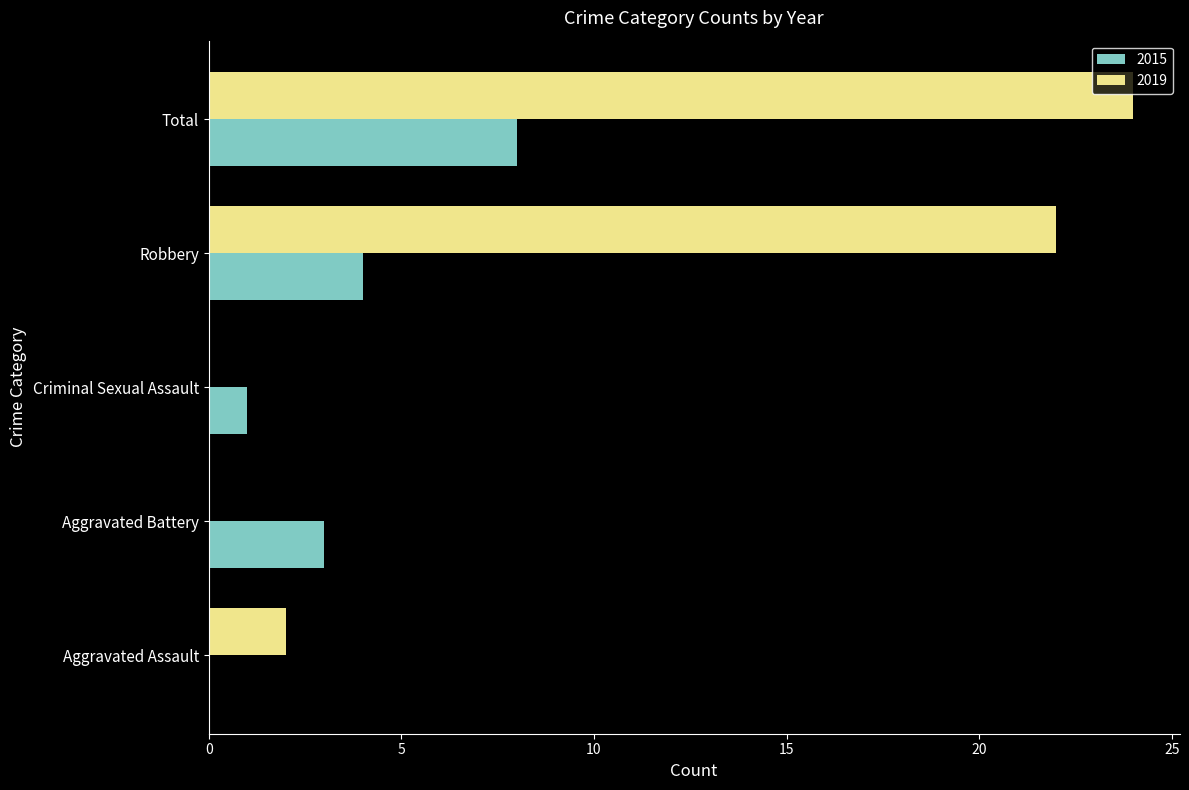

How many series are shown in this chart?

2